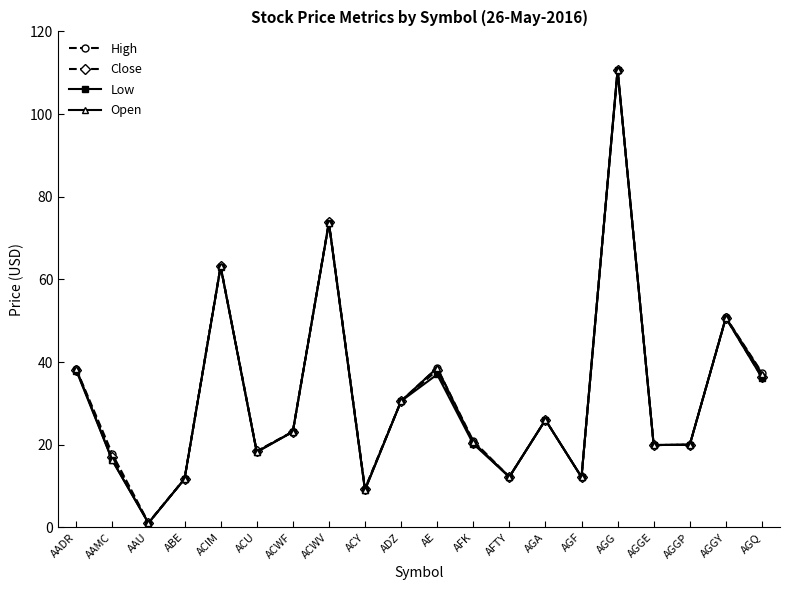

How many data points in Low are above 23?

10